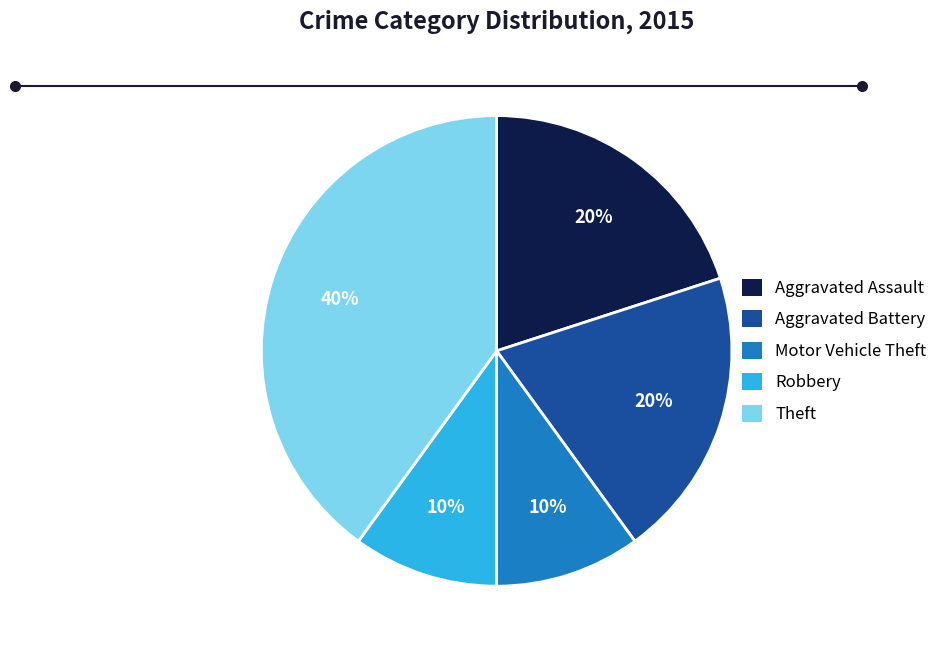

True or false: Robbery accounts for 10% of the total.

True